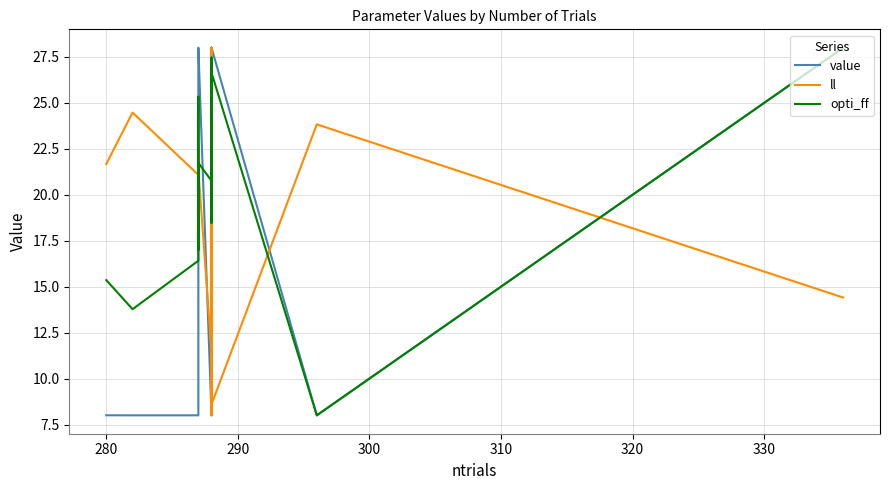

Reading right to left, what are all the values shown in this chart?

value: 28.0	8.0	28.0	28.0	28.0	26.8	20.3	28.0	28.0	28.0	25.4	27.7	8.0	28.0	28.0	28.0	25.0	8.0	8.0	8.0
ll: 14.4	23.8	8.6	19.9	11.0	13.0	28.0	14.1	10.4	12.6	11.3	8.0	11.5	21.3	22.6	18.7	19.6	21.1	24.5	21.7
opti_ff: 28.0	8.0	26.6	24.0	26.2	23.5	18.5	24.5	27.1	26.6	26.0	27.5	20.8	21.7	17.0	25.3	22.7	16.4	13.8	15.4